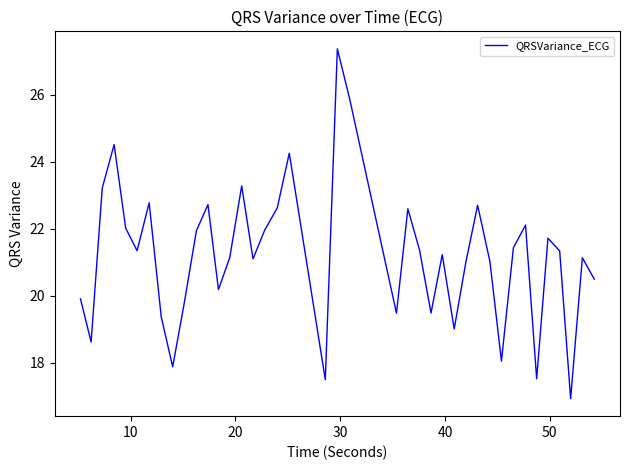

What is the difference between the maximum and minimum values?

10.4